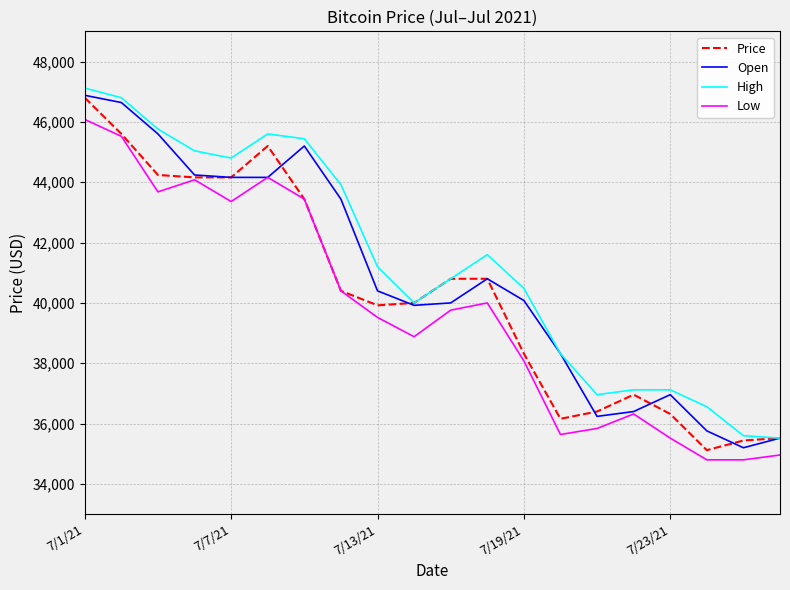

What is the maximum value shown in the chart?

47120